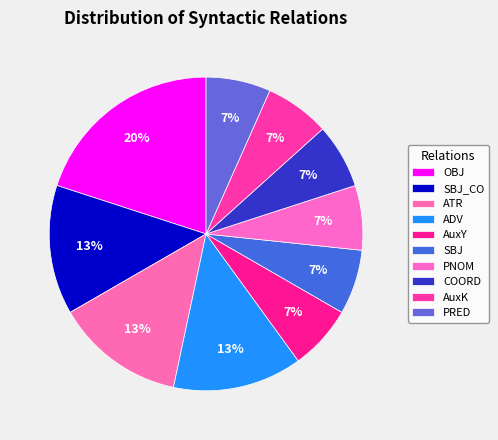

To the nearest percent, what is the difference between the largest and smallest slice percentages?

13%